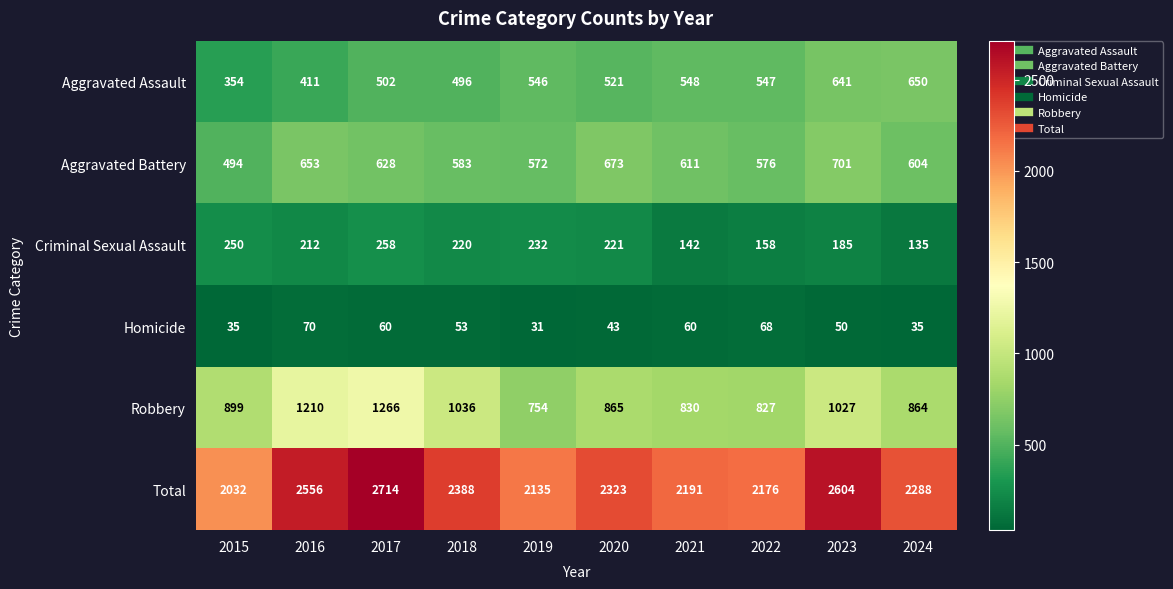

Is it true that Criminal Sexual Assault equals 250 at 2015?

True